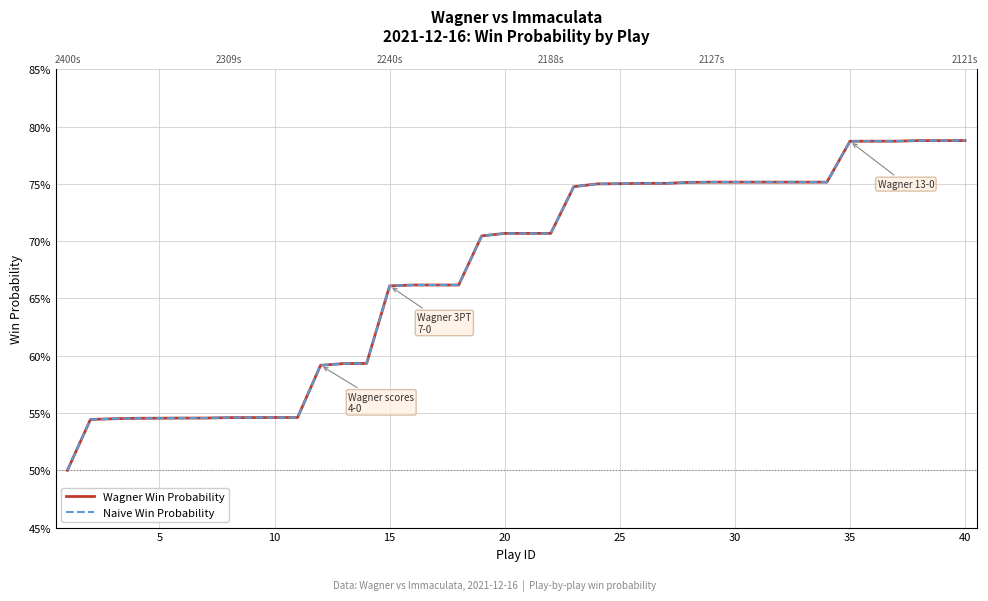

Reading left to right, extract all data points from this chart.

Wagner Win Probability: 0.5	0.5	0.5	0.5	0.5	0.5	0.5	0.5	0.5	0.5	0.5	0.6	0.6	0.6	0.7	0.7	0.7	0.7	0.7	0.7	0.7	0.7	0.7	0.7	0.8	0.8	0.8	0.8	0.8	0.8	0.8	0.8	0.8	0.8	0.8	0.8	0.8	0.8	0.8	0.8
Naive Win Probability: 0.5	0.5	0.5	0.5	0.5	0.5	0.5	0.5	0.5	0.5	0.5	0.6	0.6	0.6	0.7	0.7	0.7	0.7	0.7	0.7	0.7	0.7	0.7	0.7	0.8	0.8	0.8	0.8	0.8	0.8	0.8	0.8	0.8	0.8	0.8	0.8	0.8	0.8	0.8	0.8